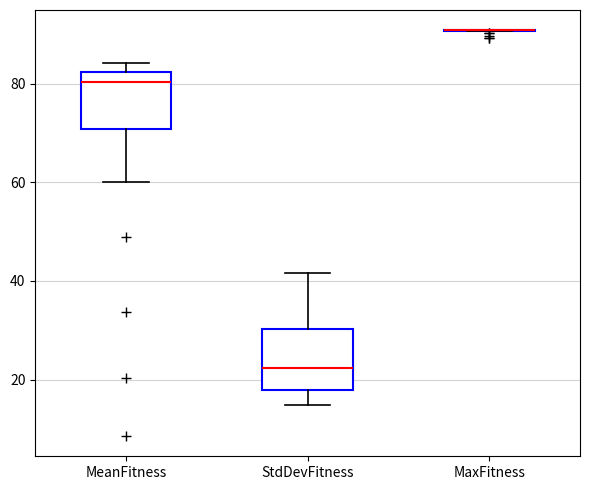

Reading left to right, read every box against the y-axis: the position of its median line, the range the box covers, and the ends of its whiskers. The values are not printed on the chart, so give them approximately, as read against the axis.

MeanFitness: median 80, box 70 to 82, whiskers 60 to 84
StdDevFitness: median 22, box 18 to 30, whiskers 14 to 42
MaxFitness: box collapsed to a line at 90, whiskers 90 to 90